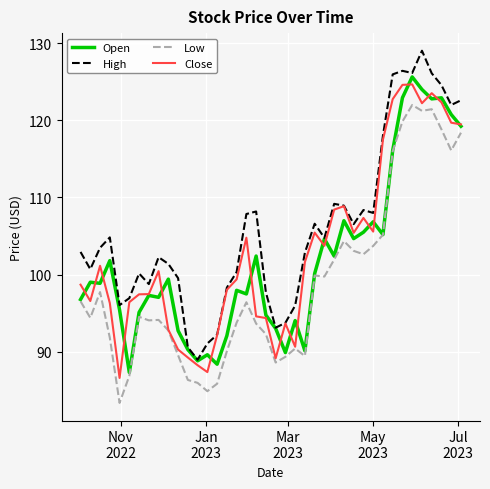

What is the sum of all Open values?

4080.0